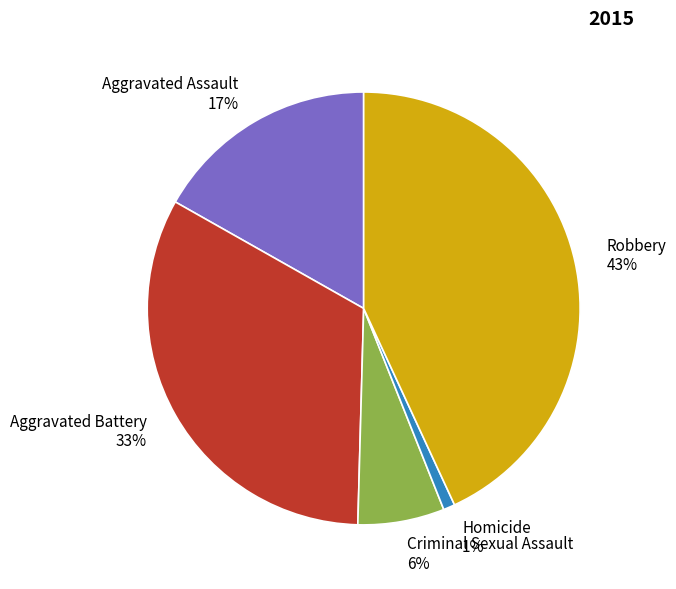

How many segments does this pie chart have?

5